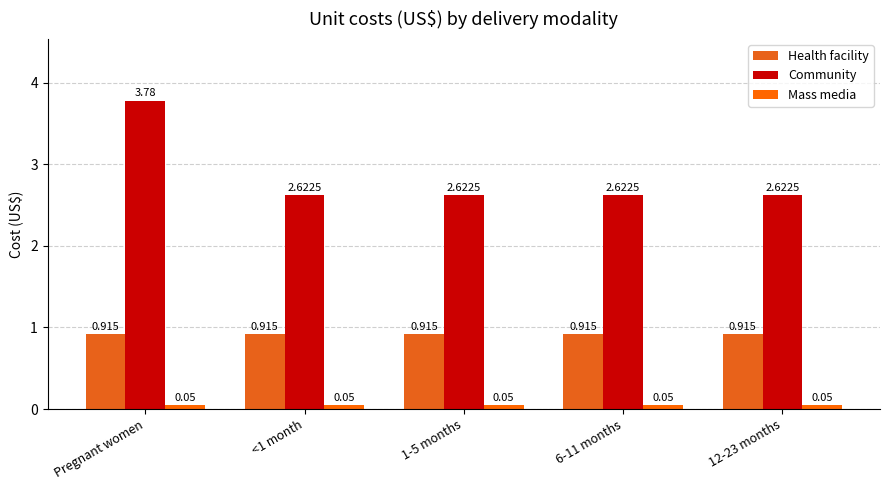

Which series has the largest total across all categories?

Community